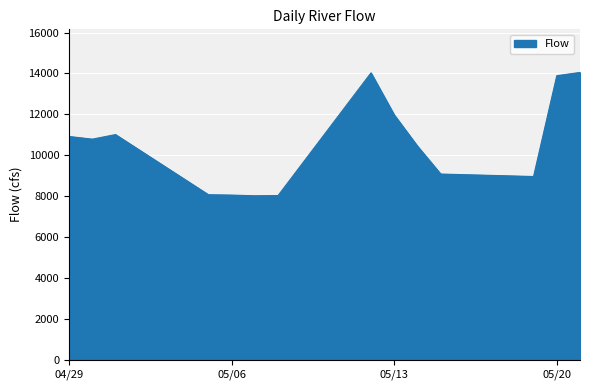

What is the difference between the maximum and minimum values?

6030